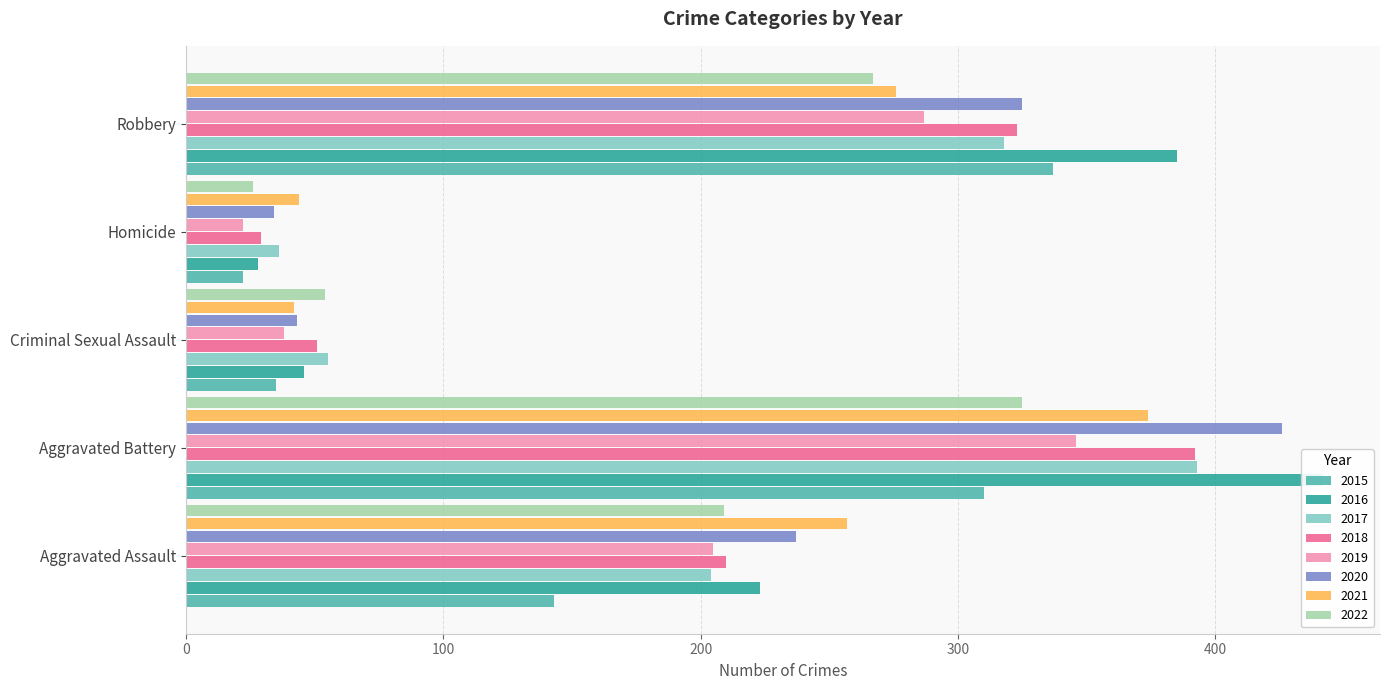

Which series changed the most between 2017 and 2018?

Homicide